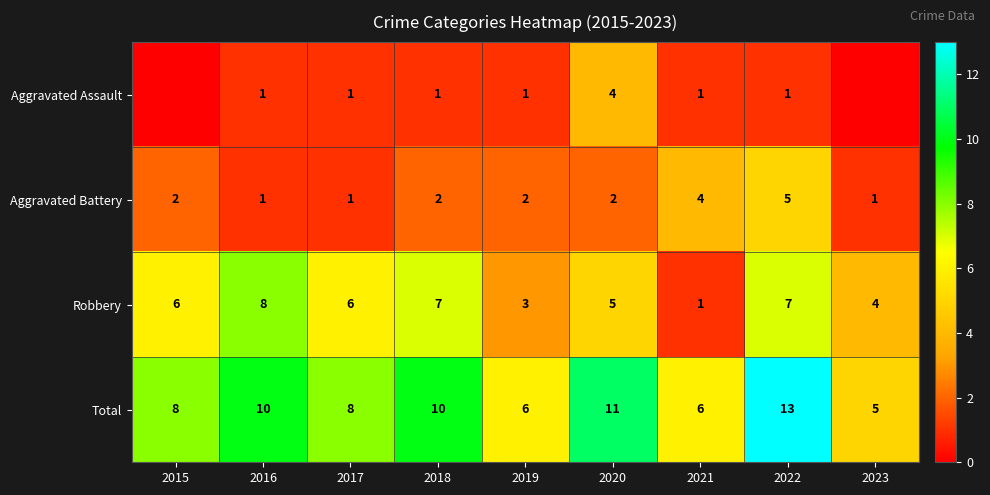

What is the difference between the highest and lowest values at 2019?

5